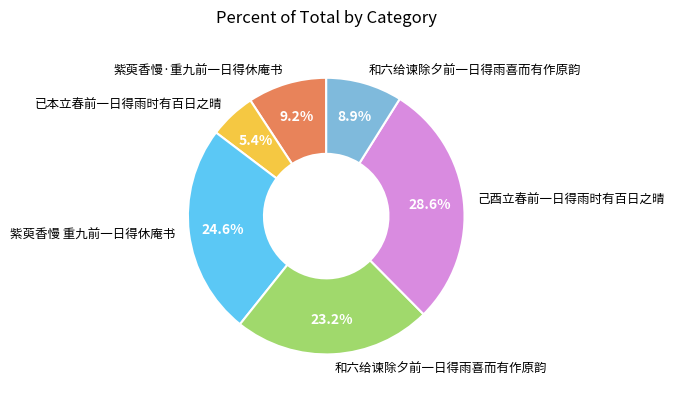

Is there a majority slice in this chart?

No